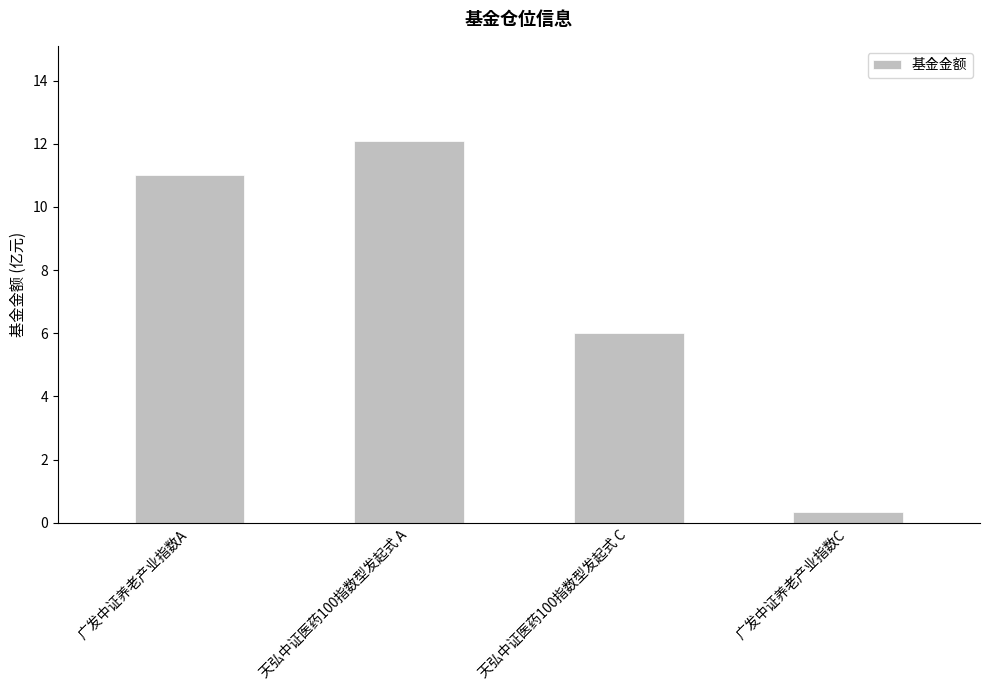

Between 天弘中证医药100指数型发起式 C and 广发中证养老产业指数C, which is larger?

天弘中证医药100指数型发起式 C